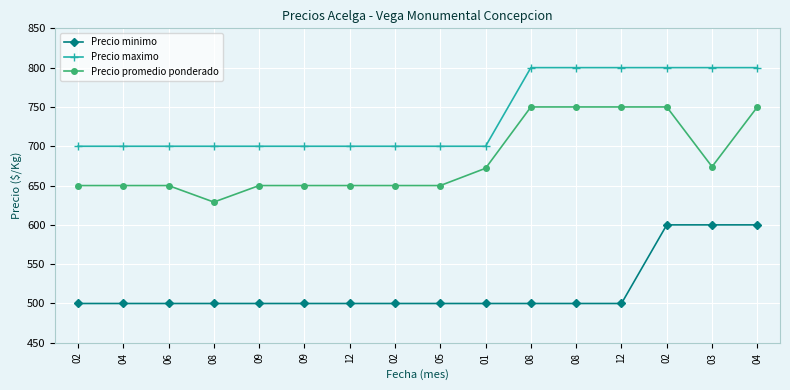

What are all the series names shown in the legend?

Precio minimo, Precio maximo, Precio promedio ponderado